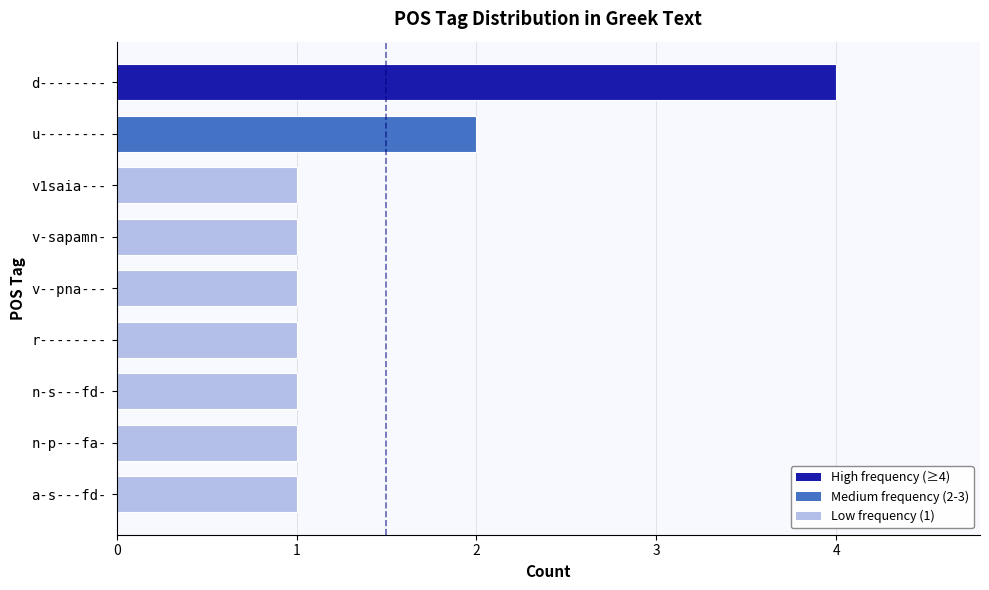

Reading bottom to top, what are all the values shown in this chart?

a-s---fd-=1	n-p---fa-=1	n-s---fd-=1	r--------=1	v--pna---=1	v-sapamn-=1	v1saia---=1	u--------=2	d--------=4